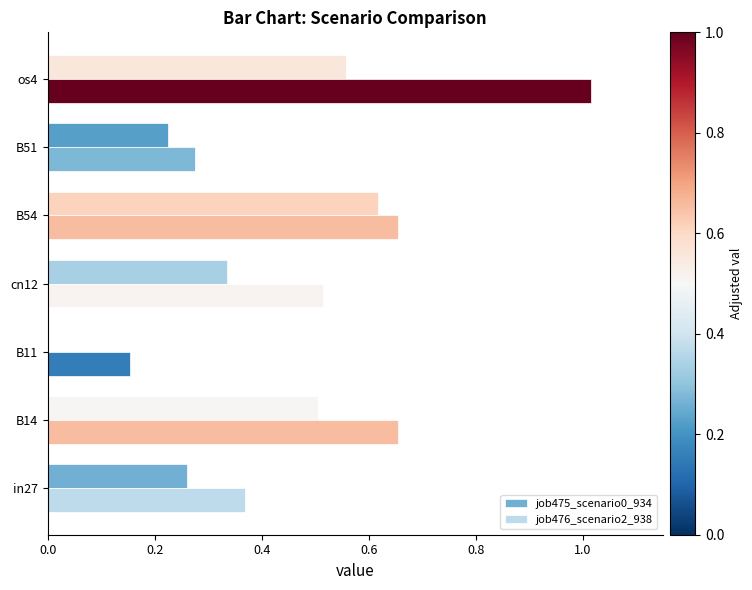

What is the sum of all job475_scenario0_934 values?

2.5